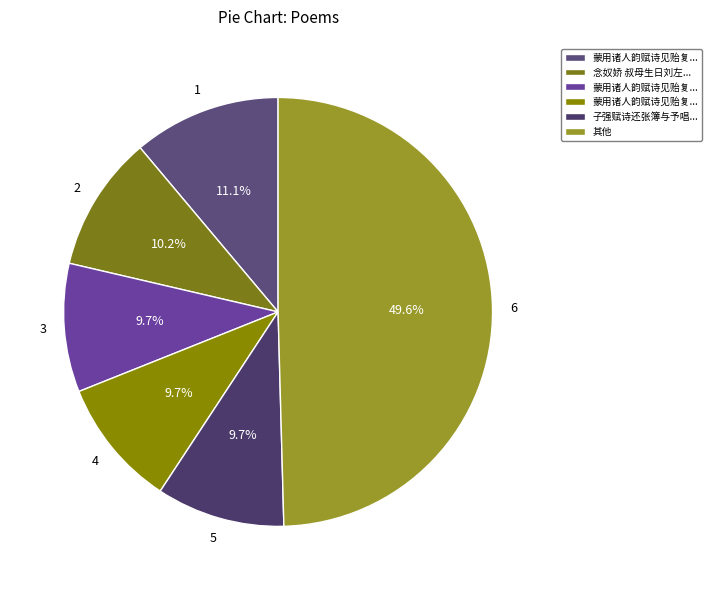

Count the number of slices in the pie.

6